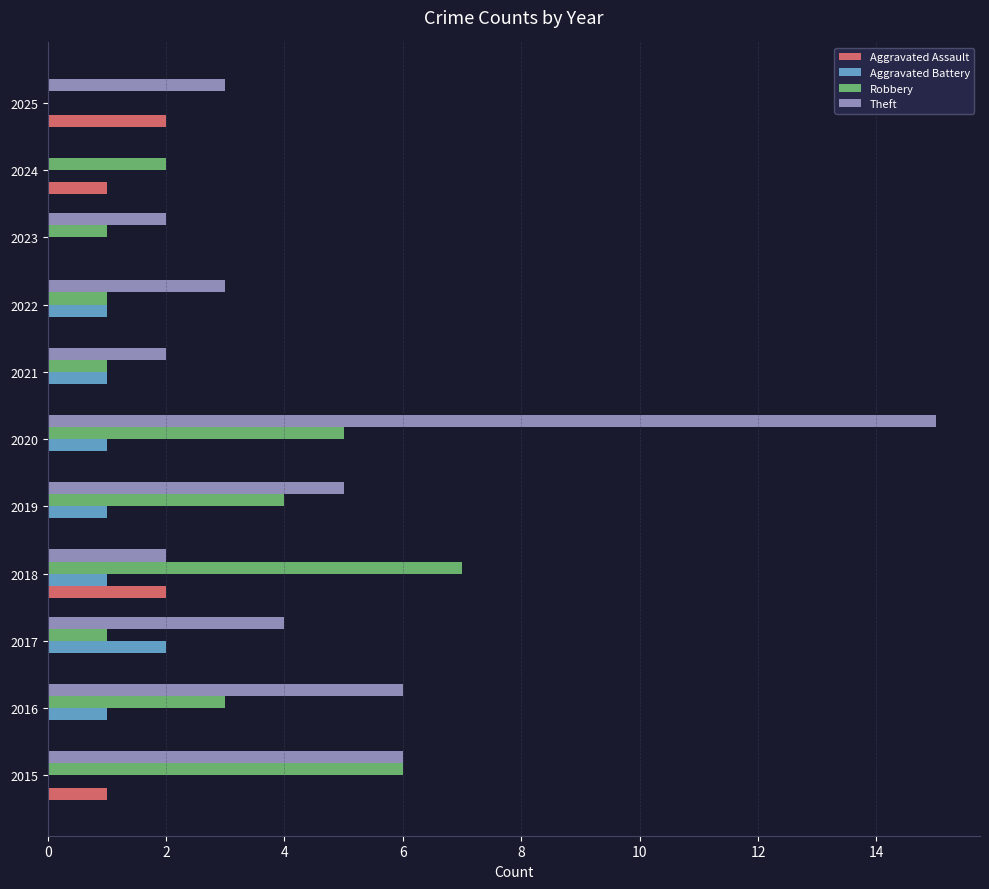

What is the total value across all series at 2020?

21